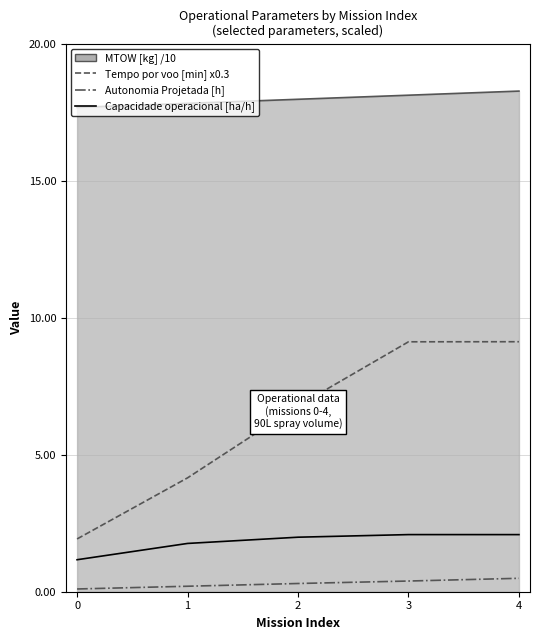

Does the chart have visible grid lines?

Yes